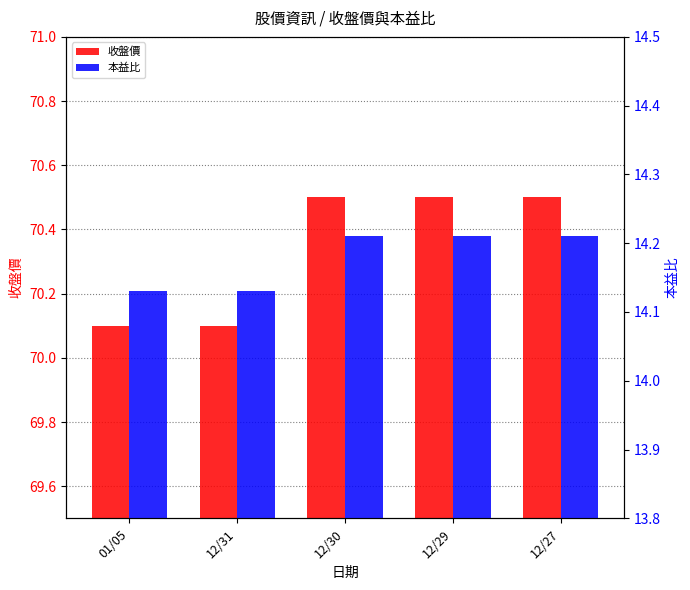

What is the sum of all 收盤價 values?

351.7